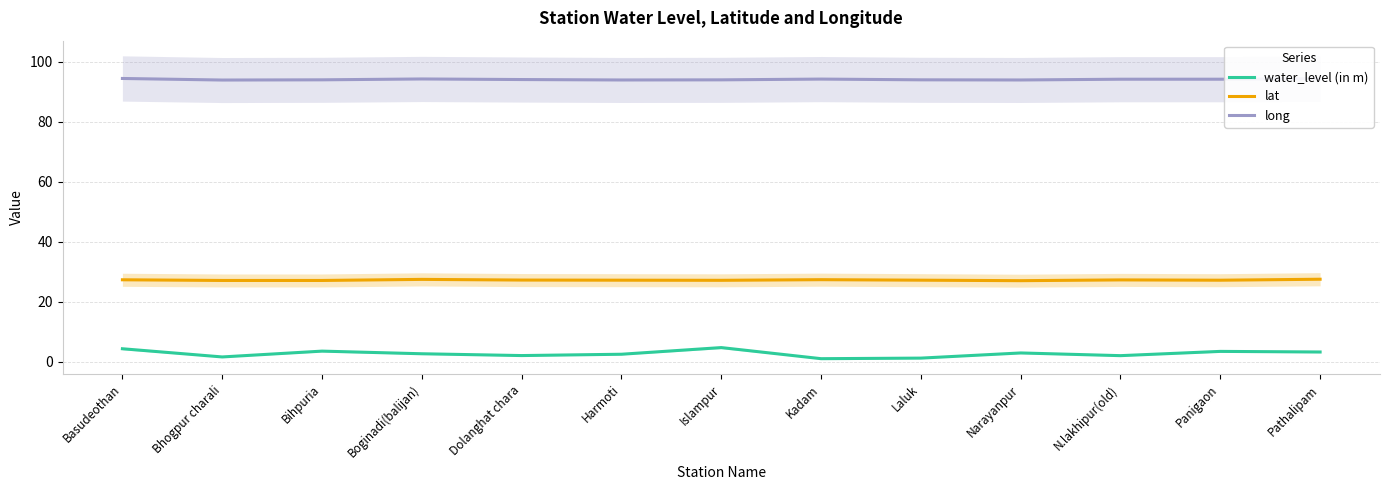

How many data points does each series have?

13